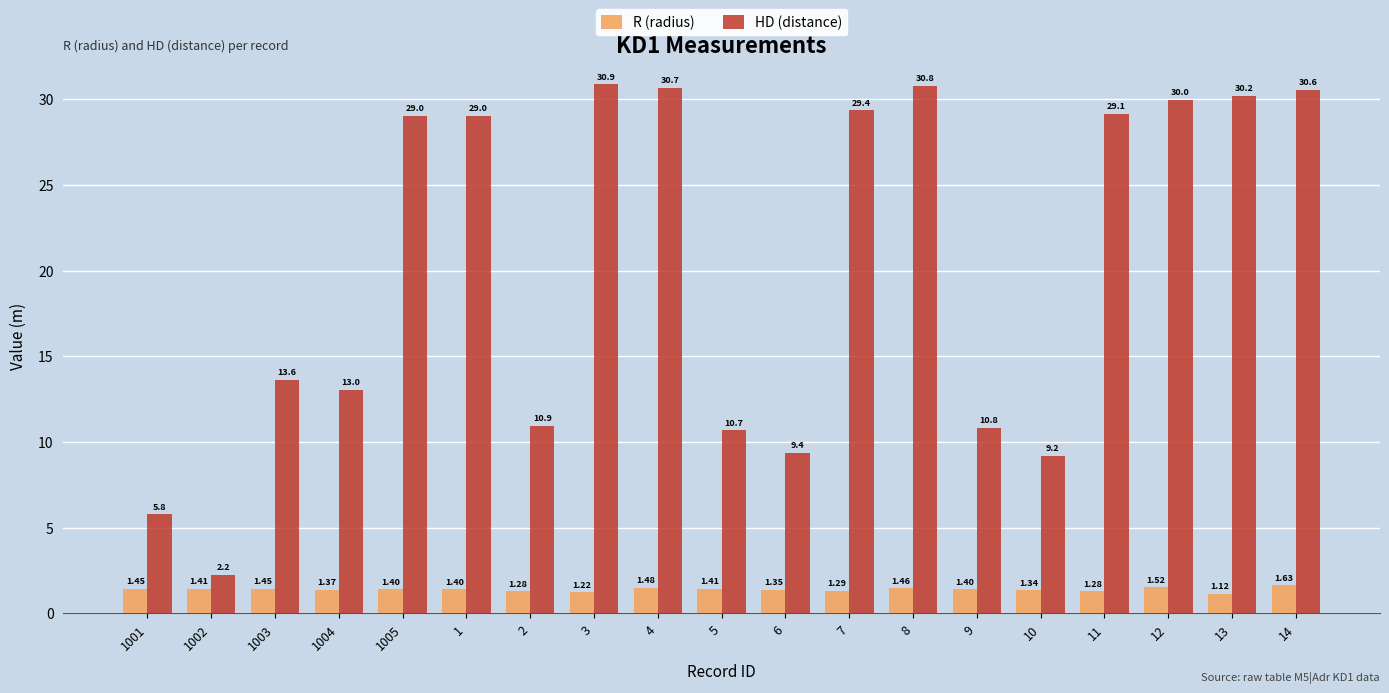

At 1003, list the series in order from largest to smallest.

HD (distance), R (radius)